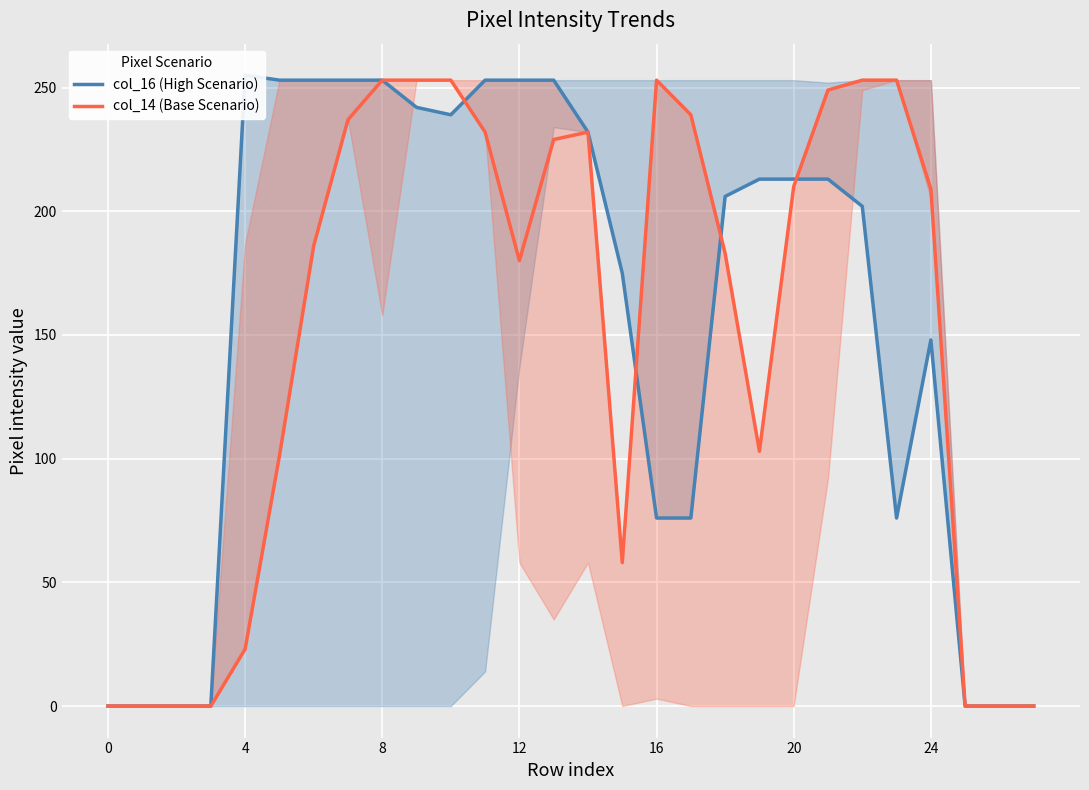

Rank the series at 17 from highest to lowest value.

col_14 (Base Scenario), col_16 (High Scenario)